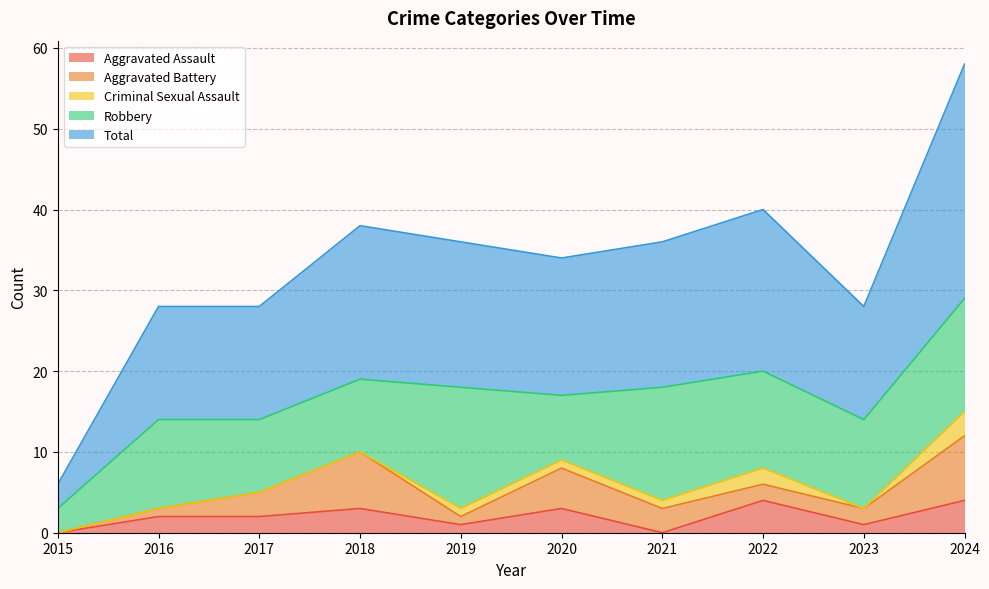

True or false: Criminal Sexual Assault has more than 0 points higher than both neighbors.

True